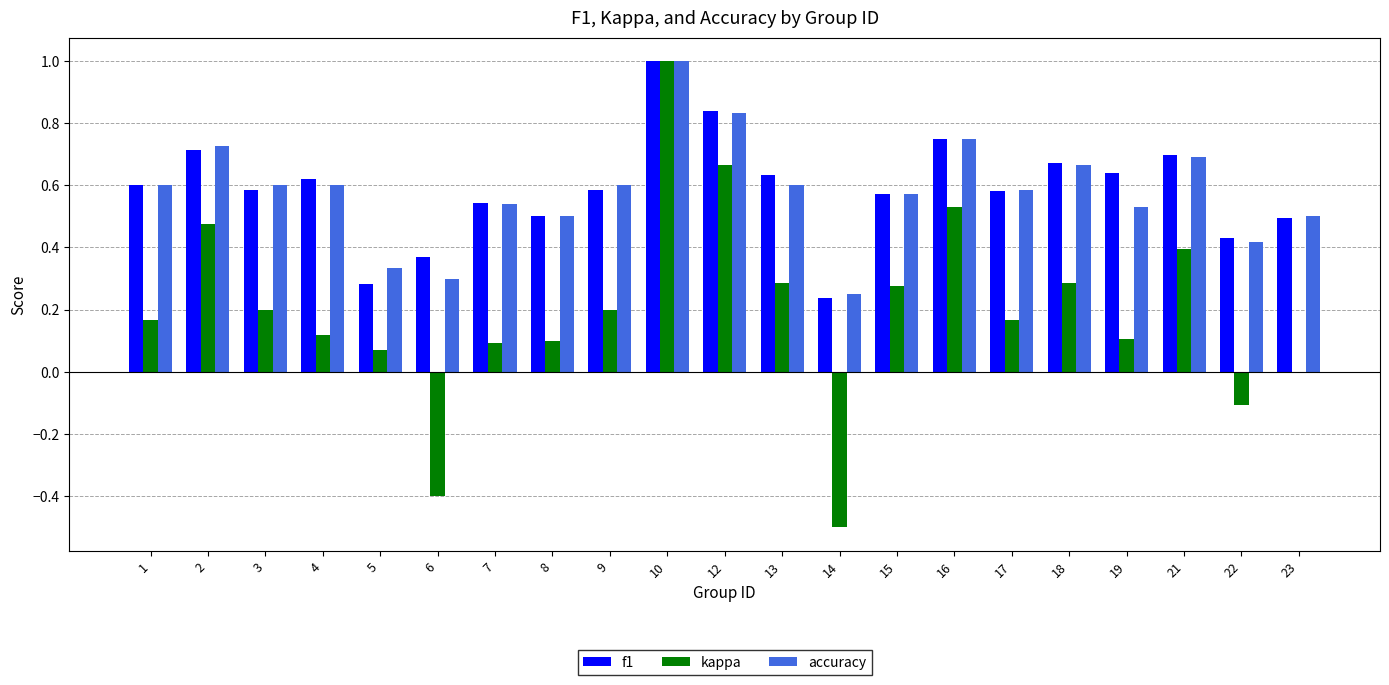

How many f1 values are between 0 and 1?

21